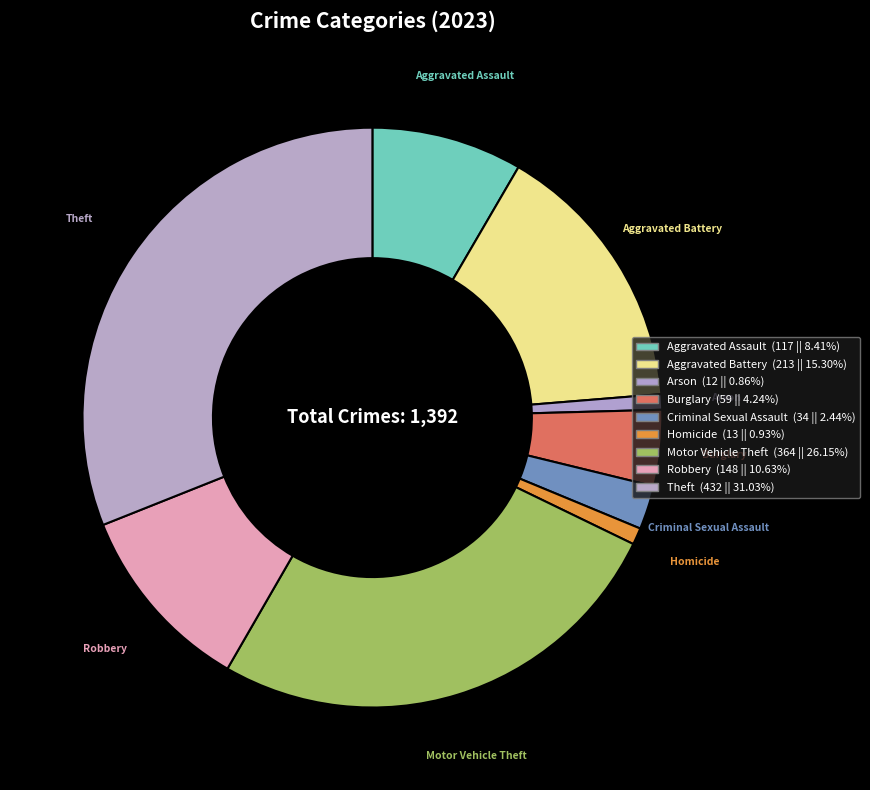

The Criminal Sexual Assault slice represents 1% of the pie. True or false?

False